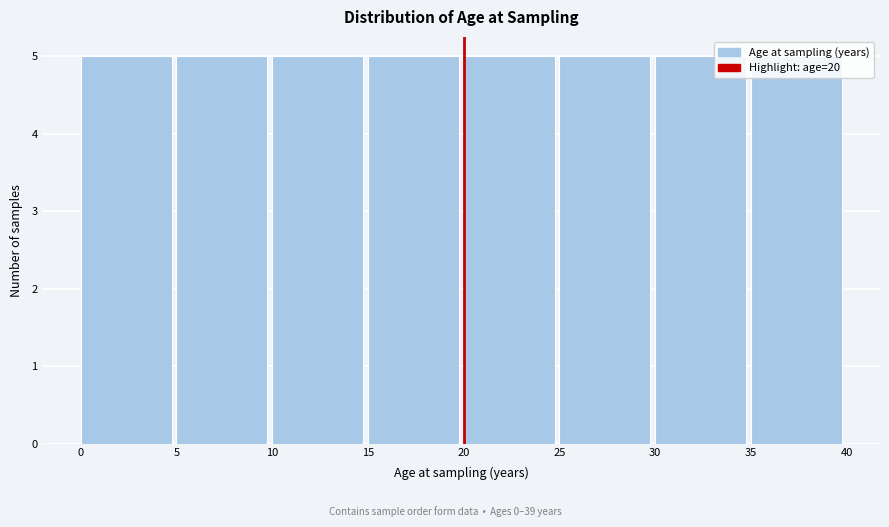

What is the height of the bar covering 25 to 30 on the x-axis? The values are not printed on the chart, so give them approximately, as read against the axis.

5